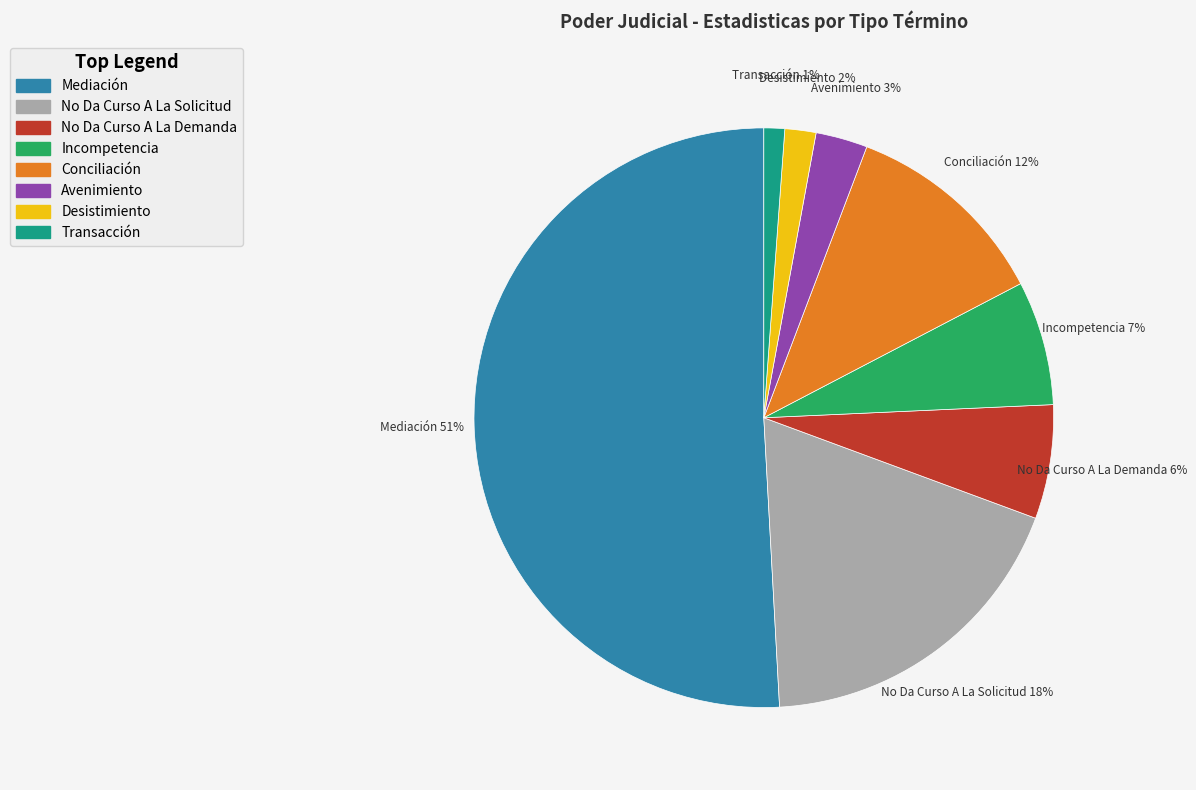

Approximately how many times larger is the value at Conciliación compared to Incompetencia?

1.7